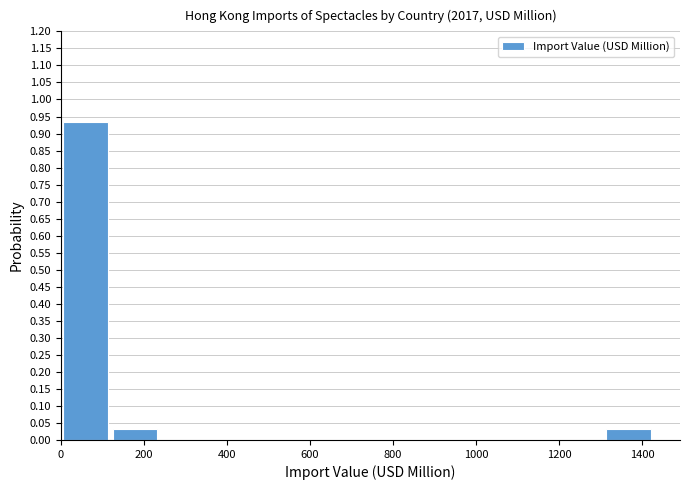

Reading left to right, transcribe this chart: for each bar, give the range it covers on the x-axis and its height. Neither the bar edges nor the heights are printed on the chart, so give them approximately, as read against the axes.

0 to 120: 0.935
120 to 240: 0.035
240 to 360: 0
360 to 480: 0
480 to 600: 0
600 to 720: 0
720 to 840: 0
840 to 960: 0
960 to 1060: 0
1060 to 1180: 0
1180 to 1300: 0
1300 to 1420: 0.035